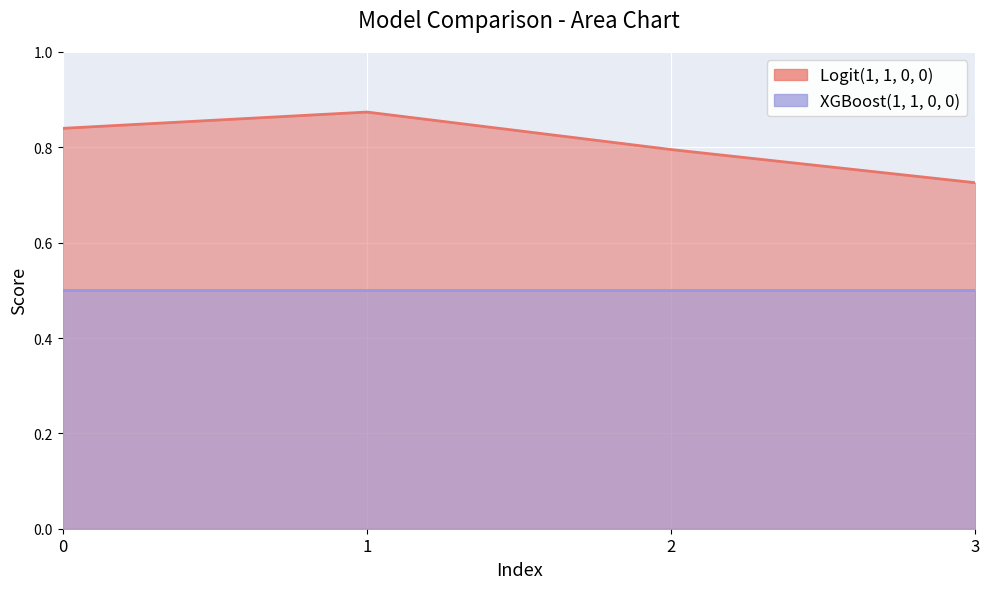

Count the number of categories in the chart.

4